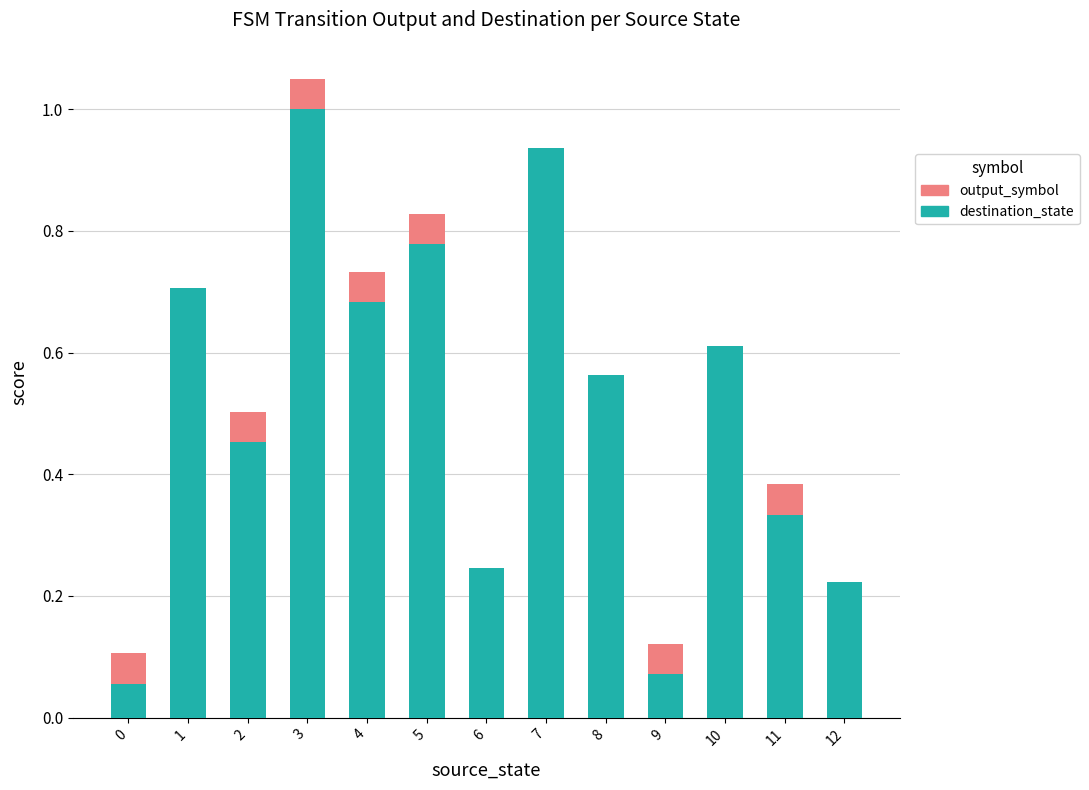

The destination_state series shows 0.1 at 2. True or false?

False